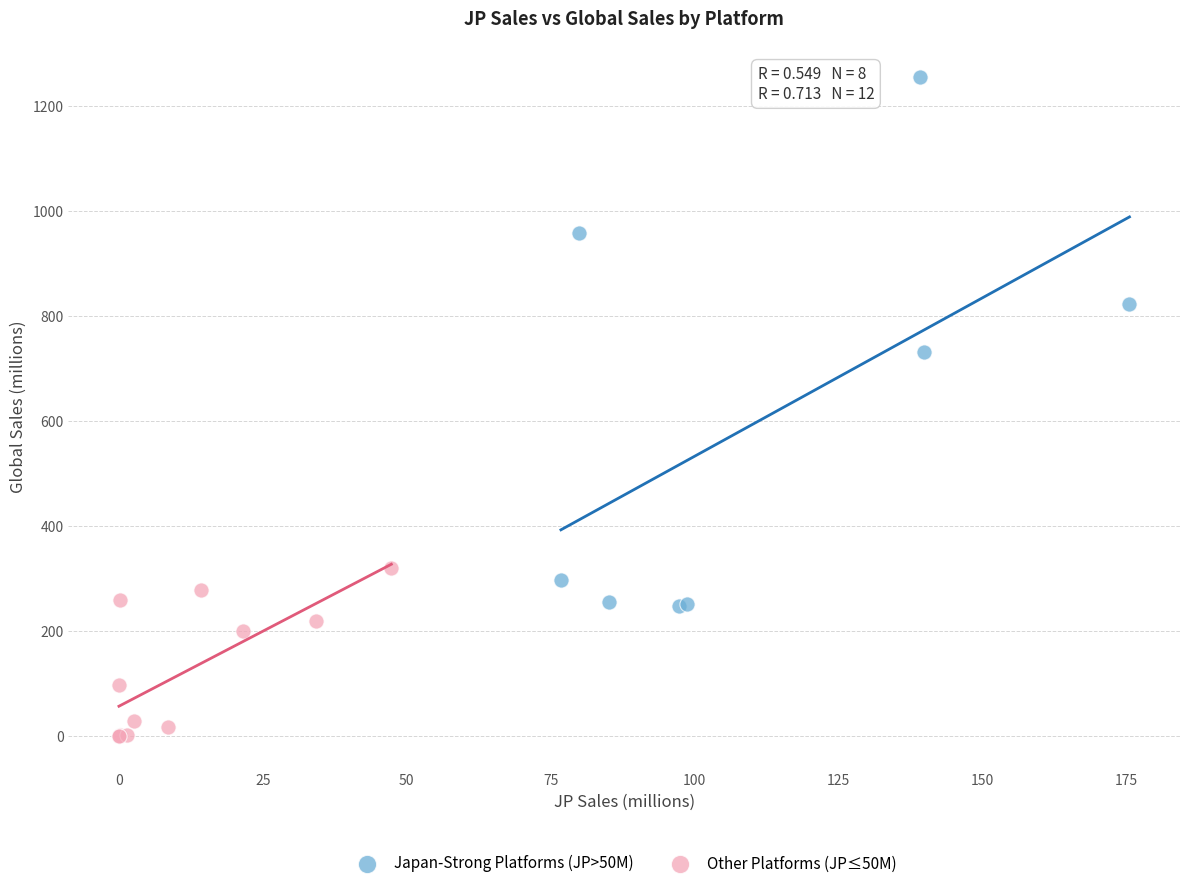

Which series contains the lowest Y value?

Other Platforms (JP≤50M)